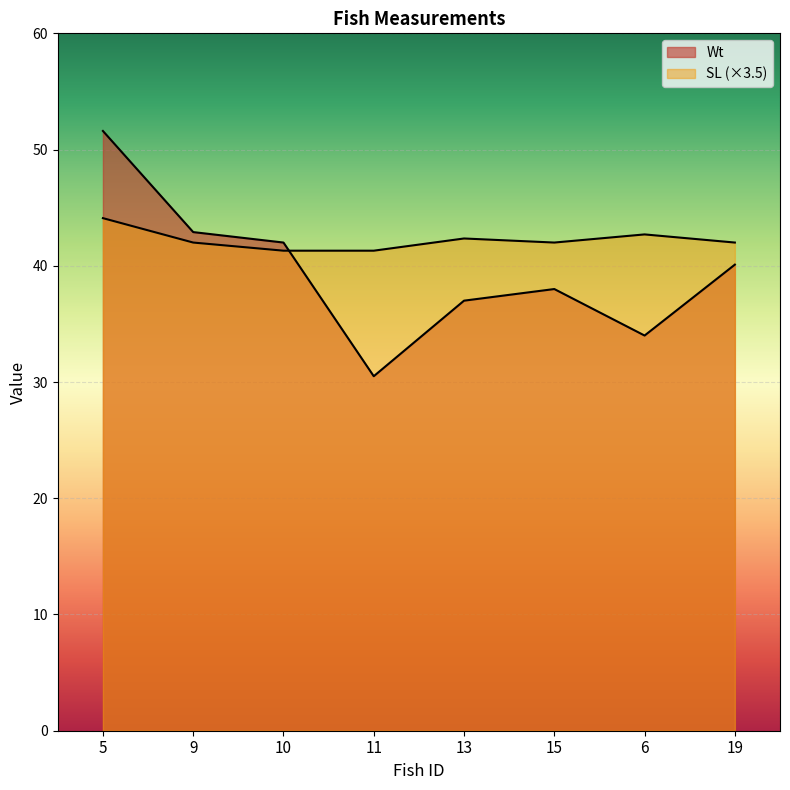

Reading right to left, what are all the values shown in this chart?

Wt: 19=40.1	6=34.0	15=38.0	13=37.0	11=30.5	10=42.0	9=42.9	5=51.6
SL: 19=42.0	6=42.7	15=42.0	13=42.4	11=41.3	10=41.3	9=42.0	5=44.1